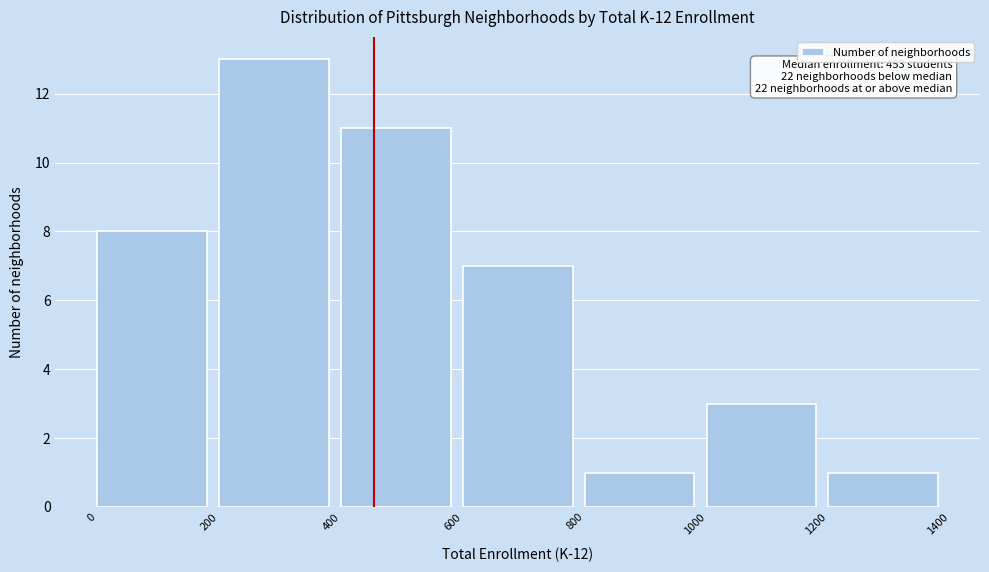

Over which range of the x-axis is the bar tallest?

200 to 400